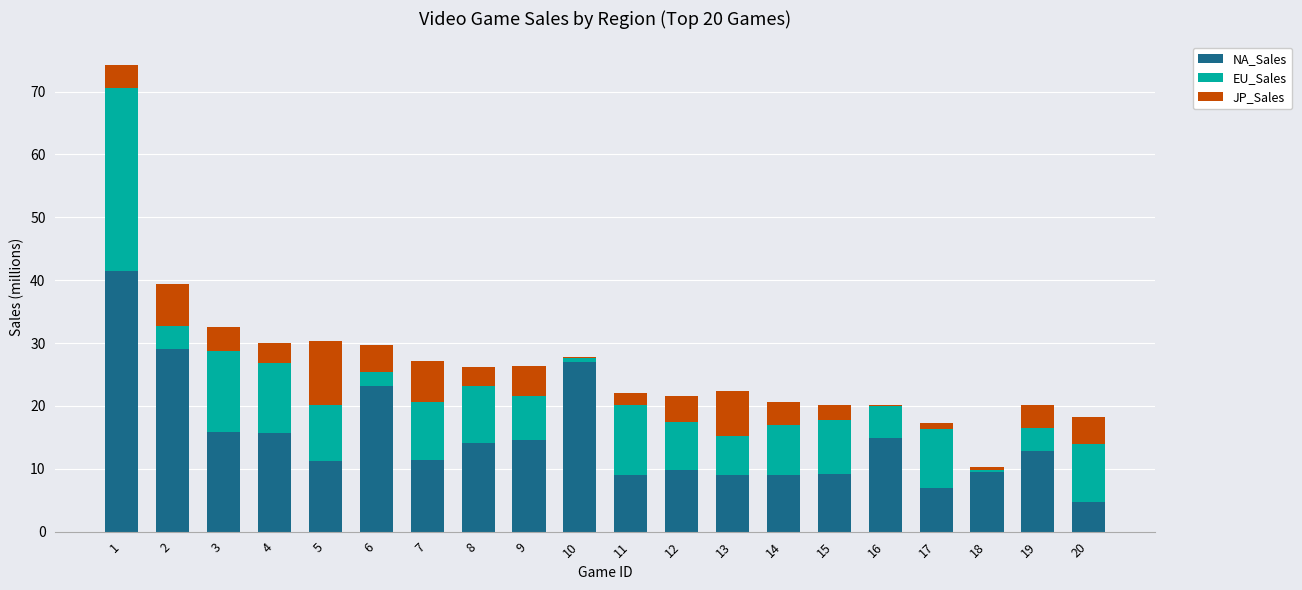

What is the sum of the NA_Sales values at 1 and 15?

50.6